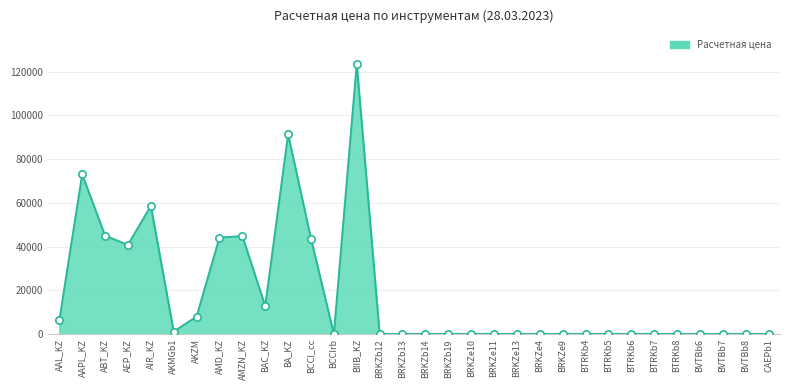

What is the change in value from AAPL_KZ to BRKZe4?

-72938.3